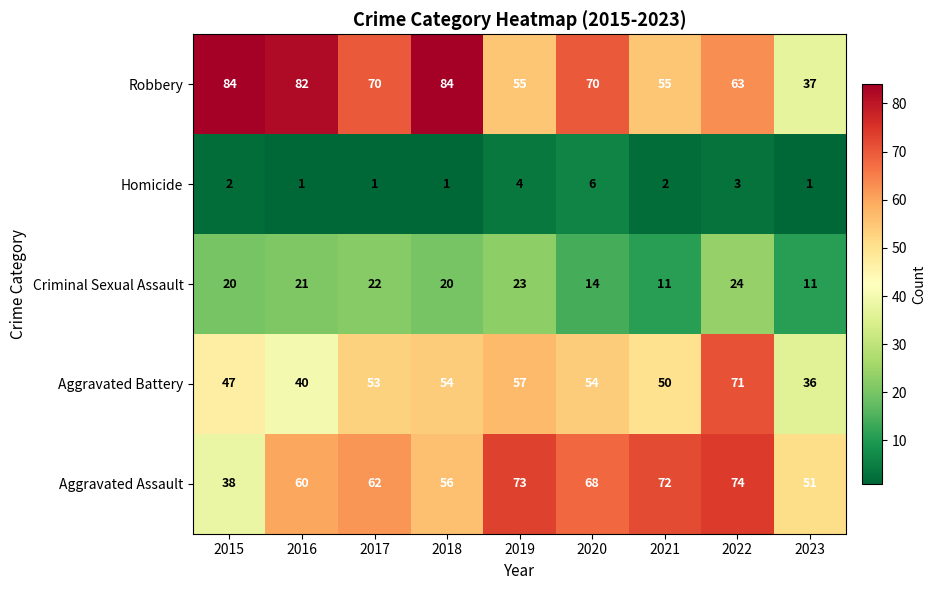

What is the highest value of the Aggravated Assault series?

74